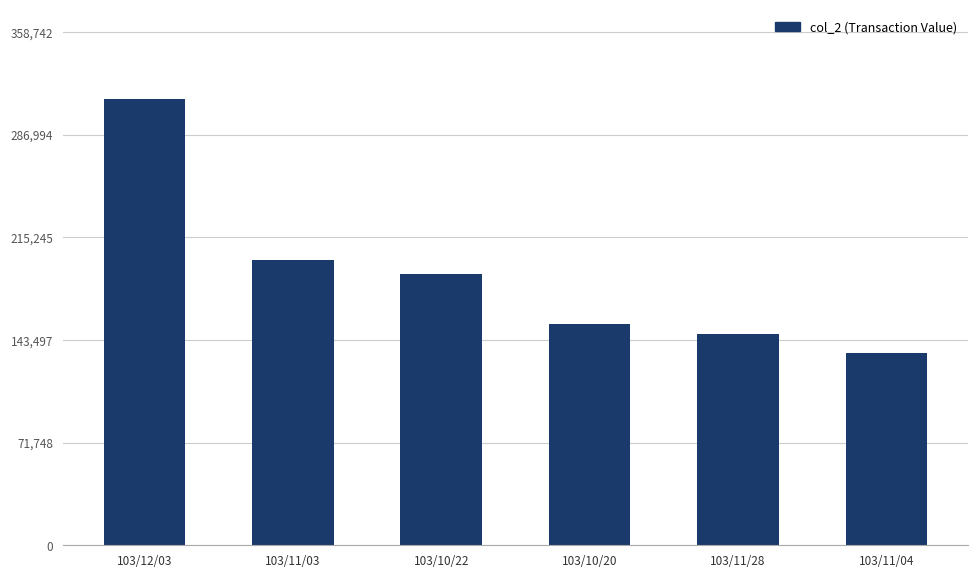

What is the average value?

189617